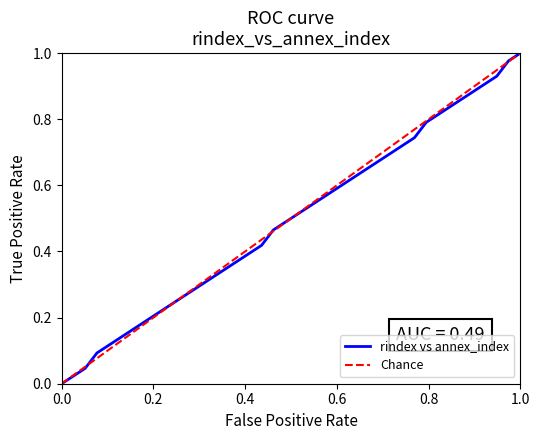

Reading left to right, what are all the values shown in this chart?

0.0	0.0	0.0	0.1	0.1	0.1	0.2	0.2	0.2	0.2	0.3	0.3	0.3	0.3	0.3	0.4	0.4	0.4	0.5	0.5	0.5	0.5	0.6	0.6	0.6	0.6	0.7	0.7	0.7	0.7	0.7	0.8	0.8	0.8	0.9	0.9	0.9	0.9	1.0	1.0